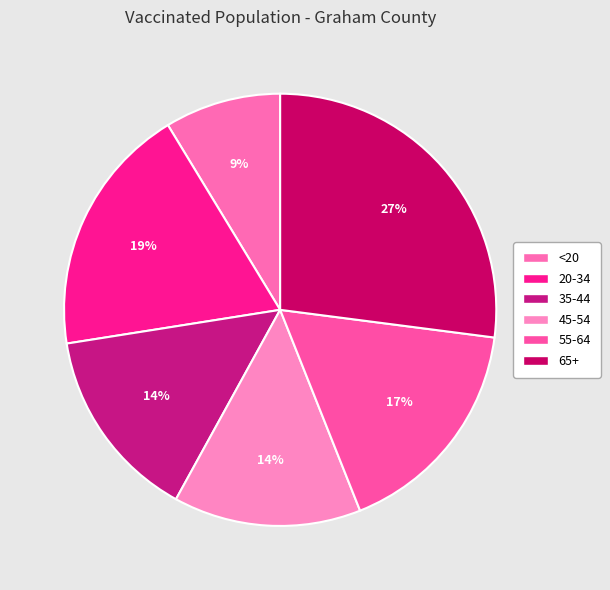

Is there a majority slice in this chart?

No